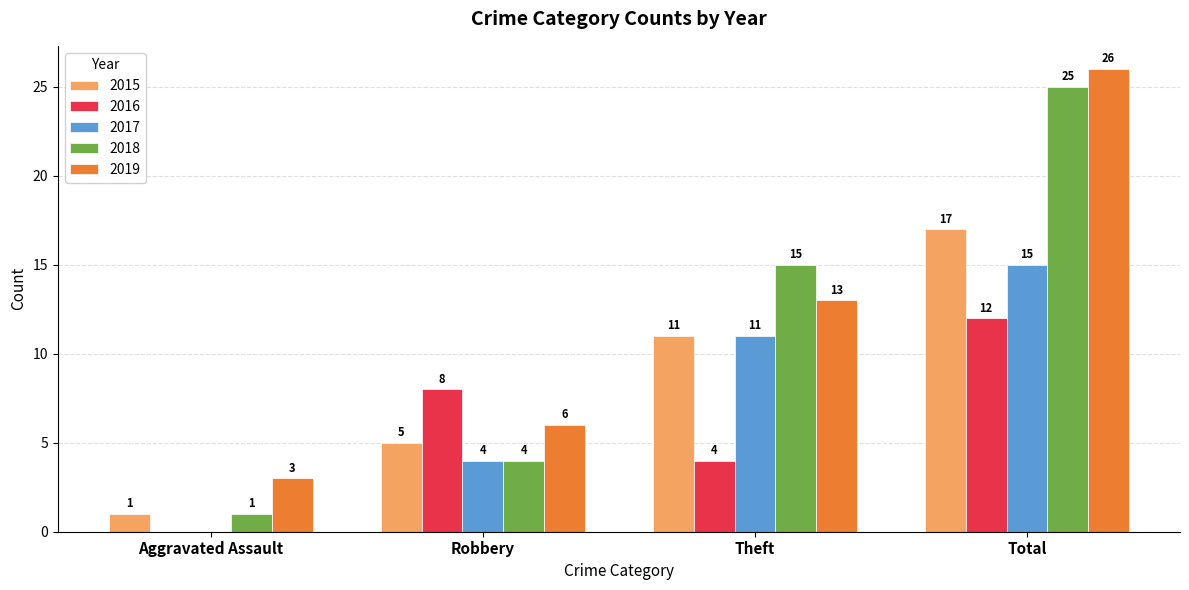

Which category has the highest value in the 2017 series?

Total